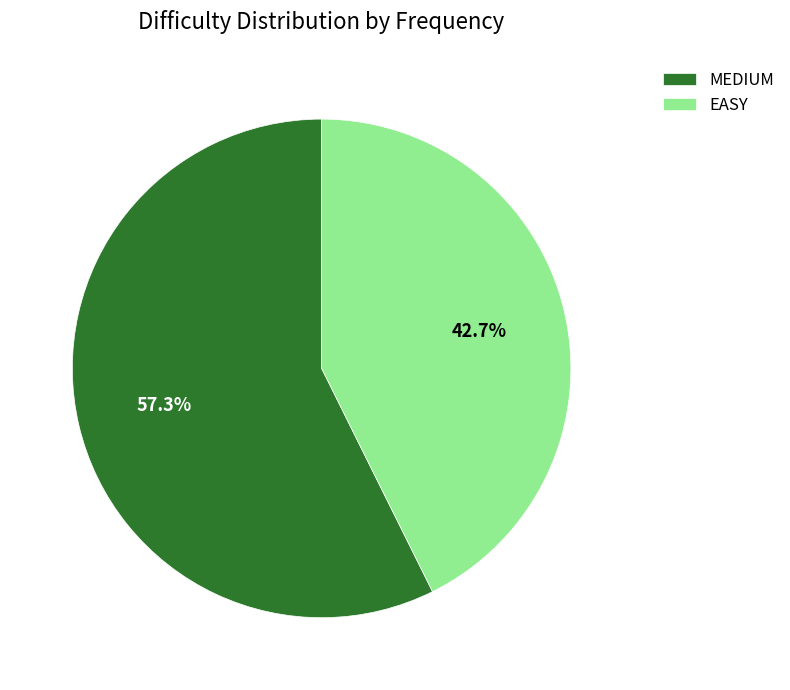

Is it true that MEDIUM is 72% of the pie?

False